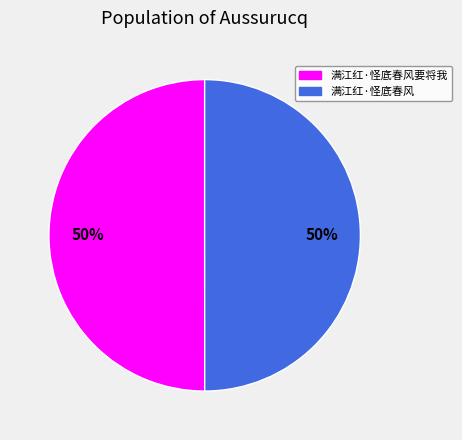

What is the ratio of the value at 满江红·怪底春风 to the value at 满江红·怪底春风要将我?

1.0